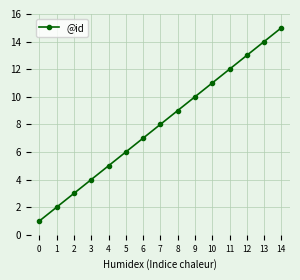

Reading left to right, transcribe all the data shown in this chart.

1	2	3	4	5	6	7	8	9	10	11	12	13	14	15